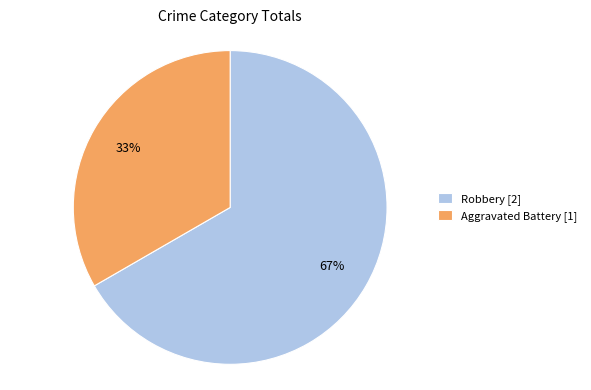

How many segments does this pie chart have?

2